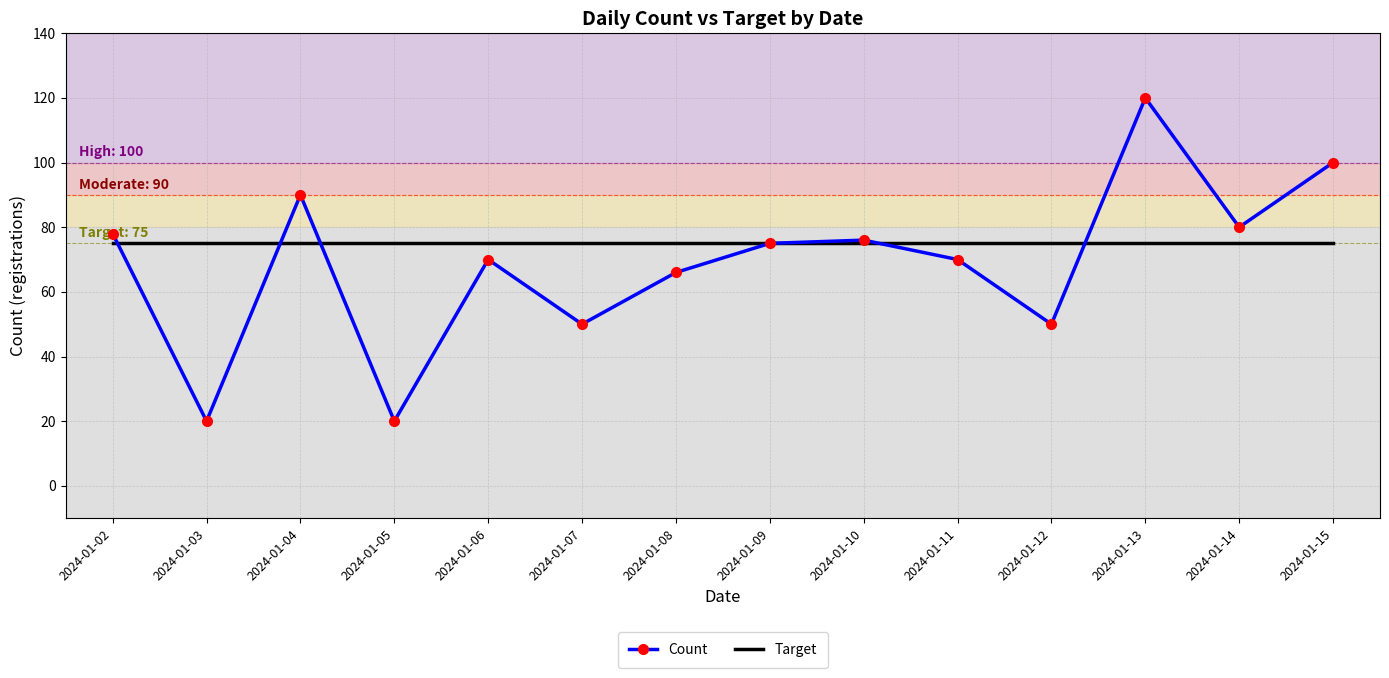

Reading left to right, extract all data points from this chart.

Count: 78	20	90	20	70	50	66	75	76	70	50	120	80	100
Target: 75	75	75	75	75	75	75	75	75	75	75	75	75	75